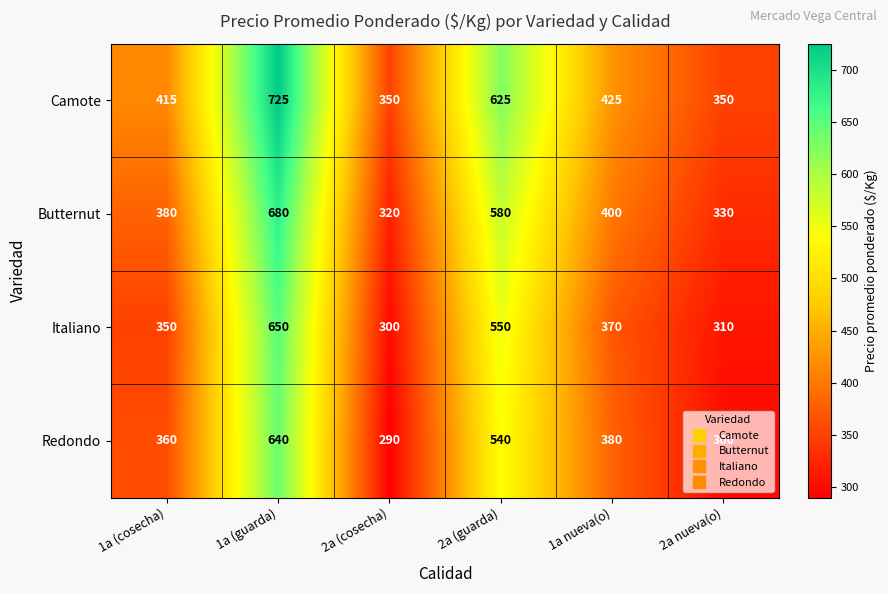

What is the difference between the maximum and minimum values in the Italiano series?

350